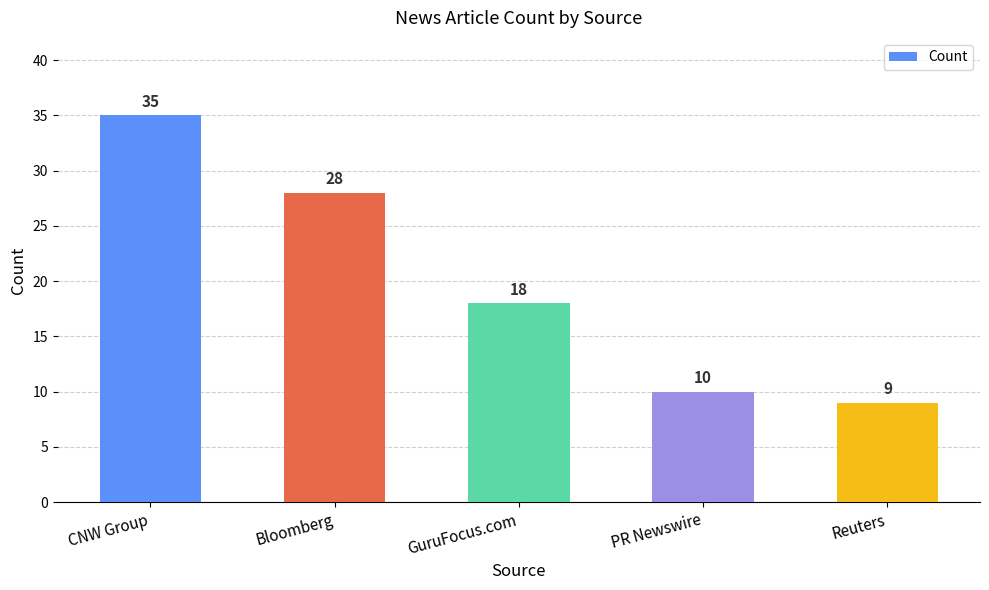

At which label is the value closest to 22?

GuruFocus.com